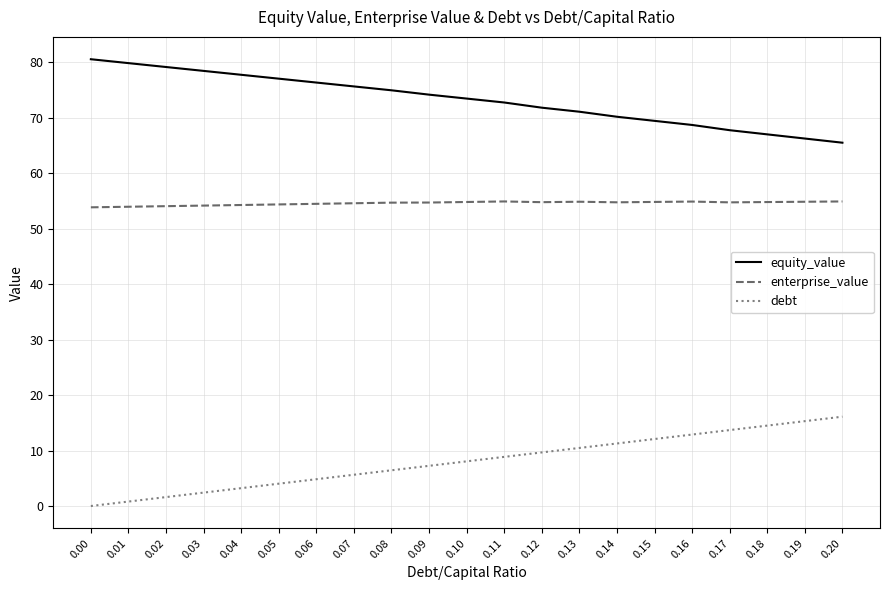

Rank the series by their maximum value, from lowest to highest.

debt, enterprise_value, equity_value